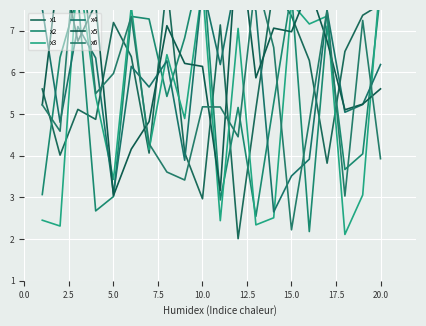

List the series in order of their peak value, highest first.

x6, x5, x2, x3, x4, x1